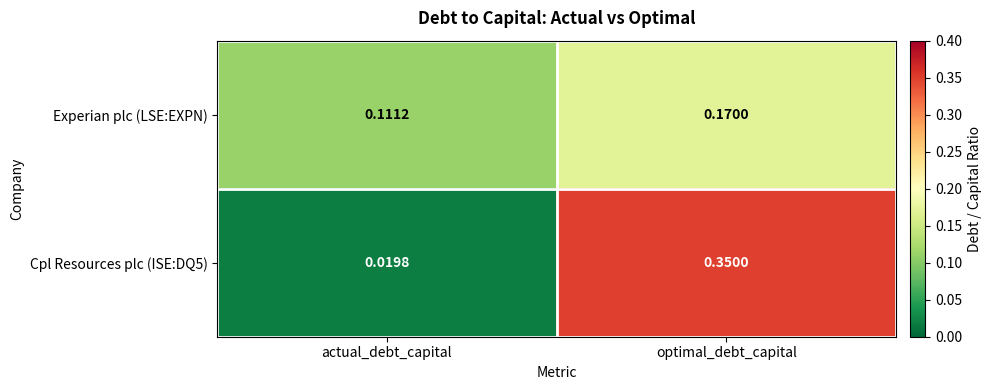

How many categories are shown in the chart?

2